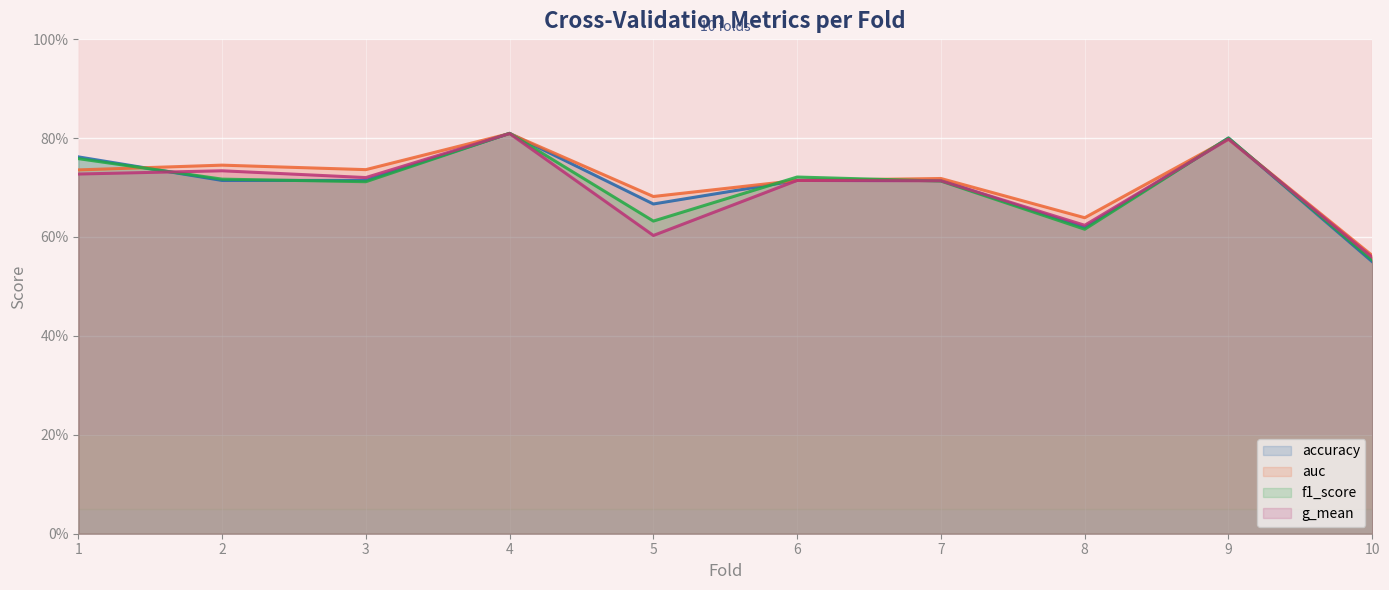

Does the chart display data point markers on the line(s)?

No